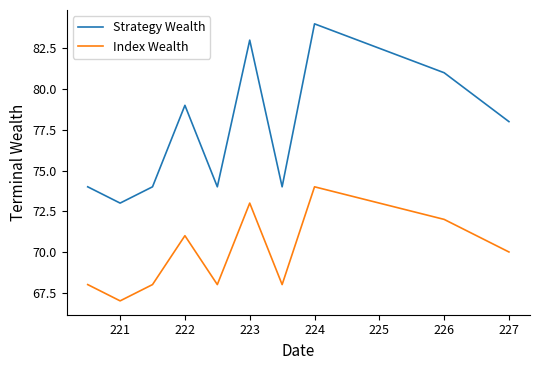

True or false: Index Wealth has more than 0 points higher than both neighbors.

True